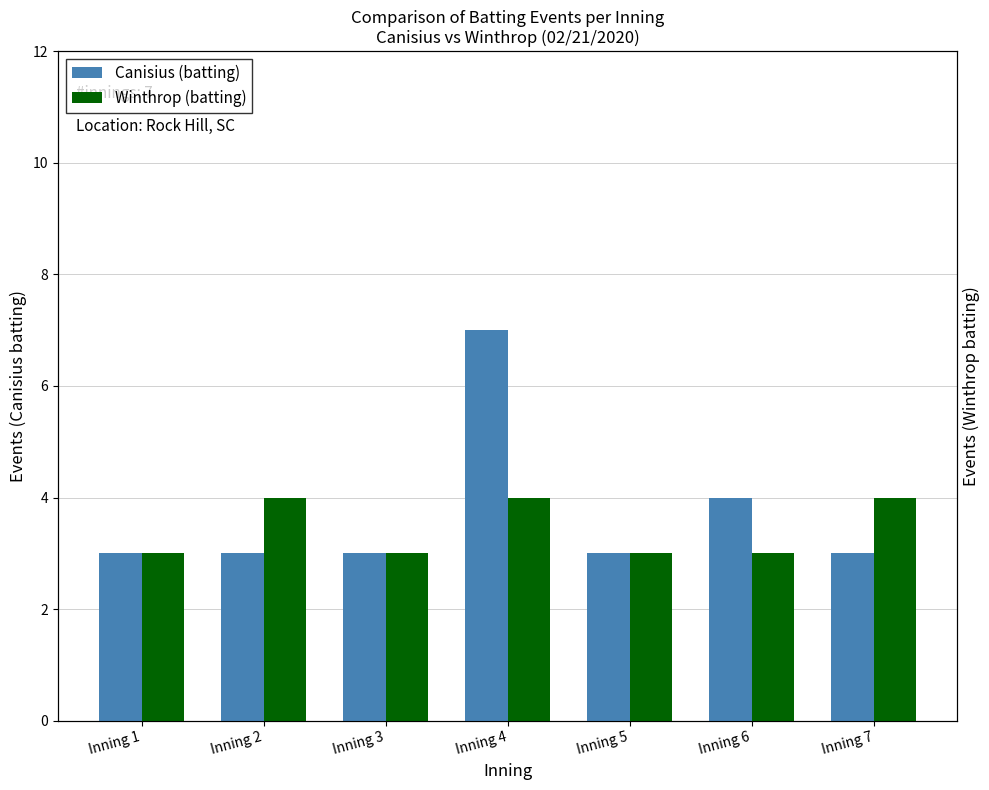

Reading right to left, transcribe all the data shown in this chart.

Canisius (batting): 3	4	3	7	3	3	3
Winthrop (batting): 4	3	3	4	3	4	3